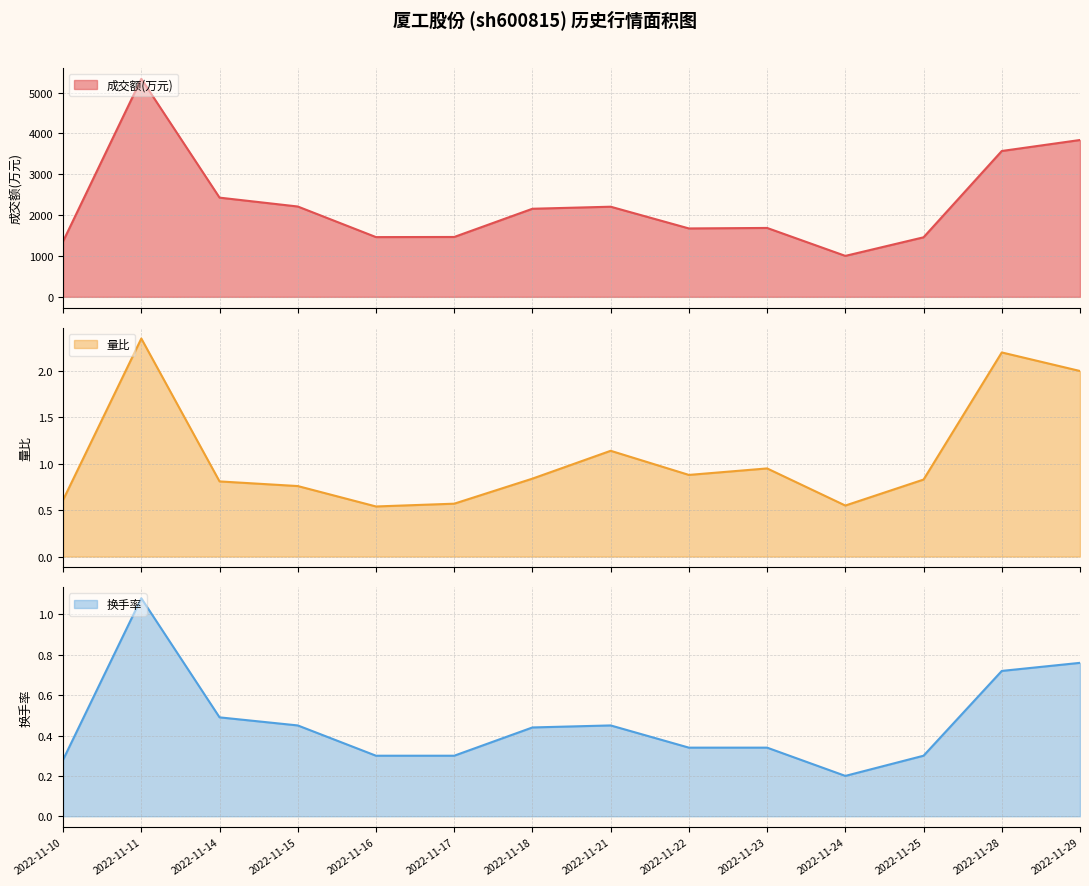

At which category does 成交额(万元) reach its first local peak?

2022-11-11